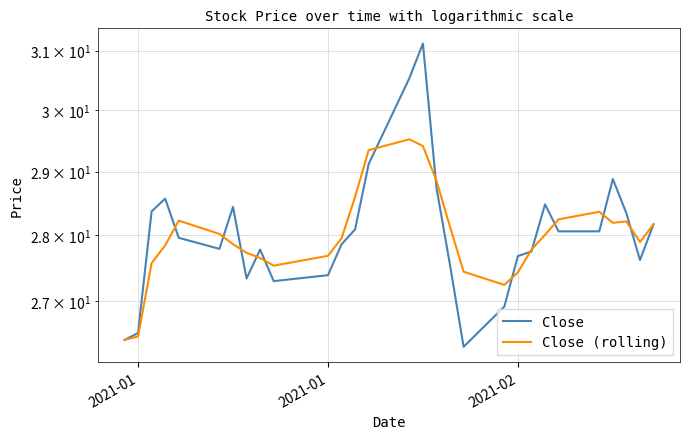

Which series has the largest total across all categories?

Close